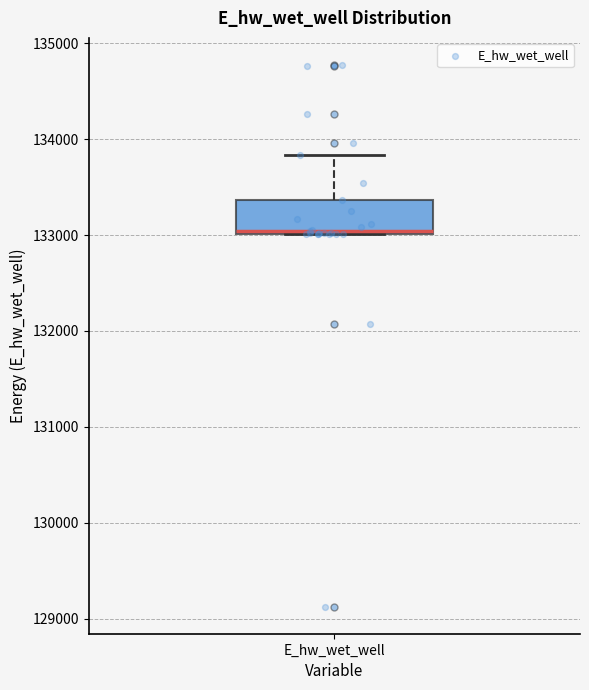

Transcribe this box plot: give where the median line is, the range the box spans, and where the two whiskers end, as read against the y-axis. The values are not printed on the chart, so give them approximately, as read against the axis.

median 133000, box 133000 to 133400, whiskers 133000 to 133800